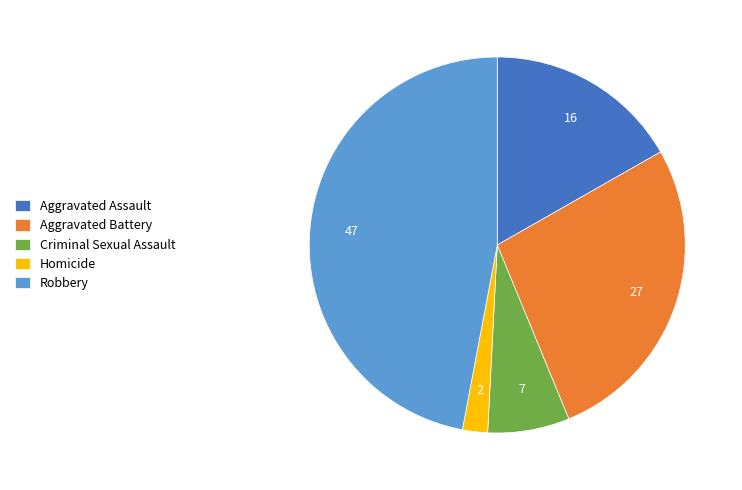

Count the number of slices in the pie.

5